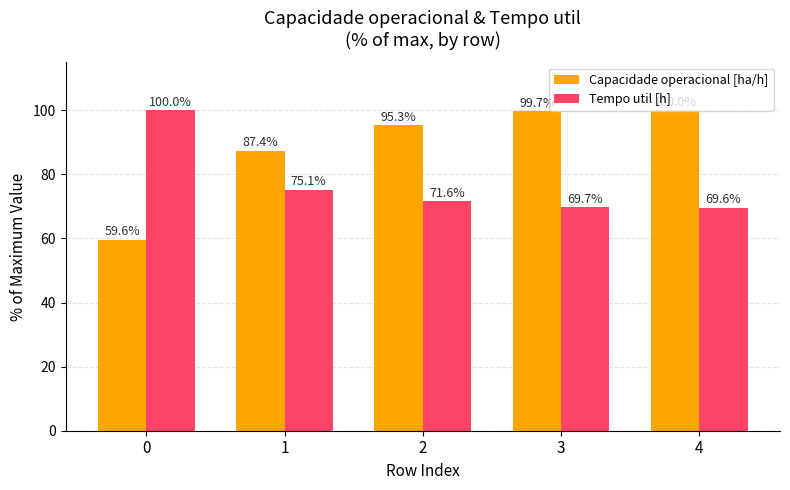

How many data points in Tempo util [h] are less than 71?

2